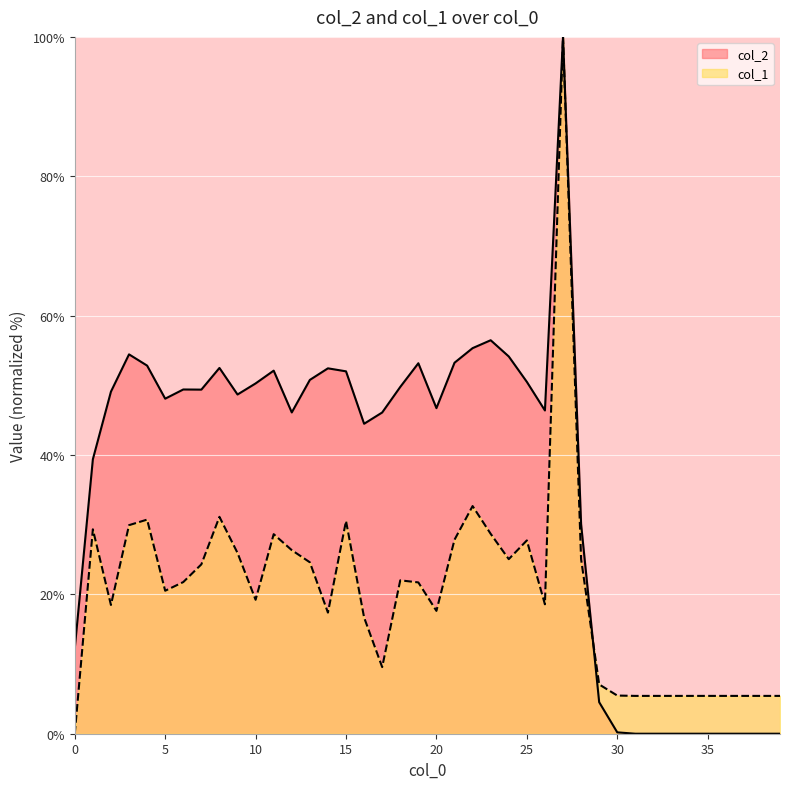

Which series ends up on top after the final intersection of col_2 and col_1?

col_1